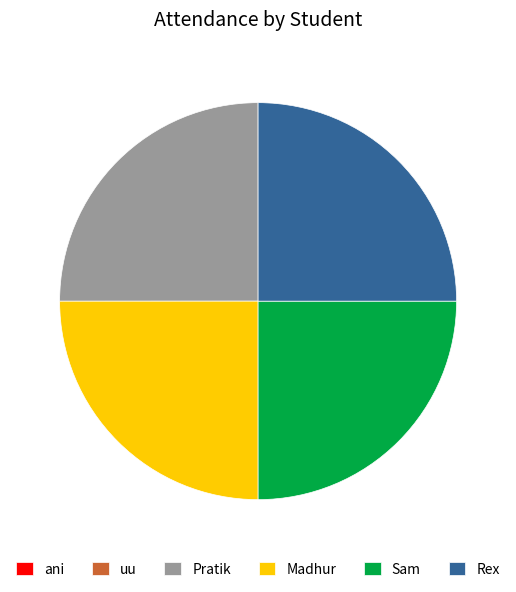

Is it true that Sam is 25% of the pie?

True